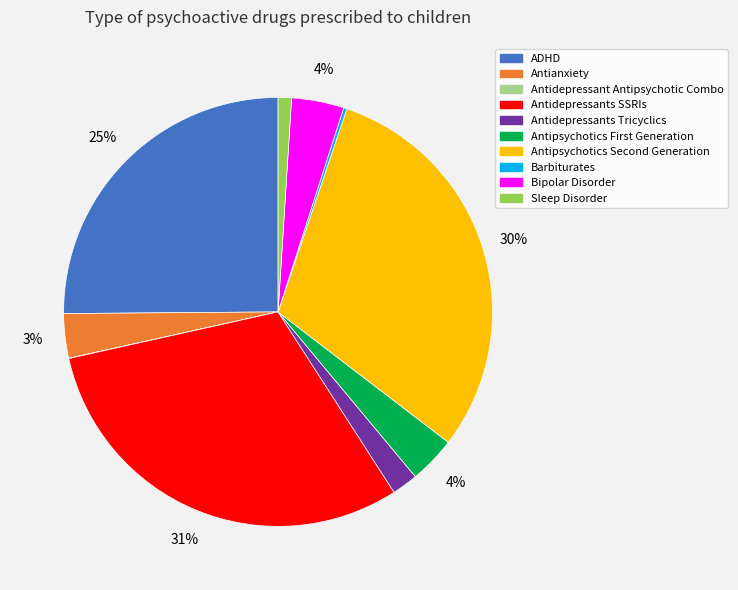

Combined, do Sleep Disorder and ADHD account for over 50%?

No